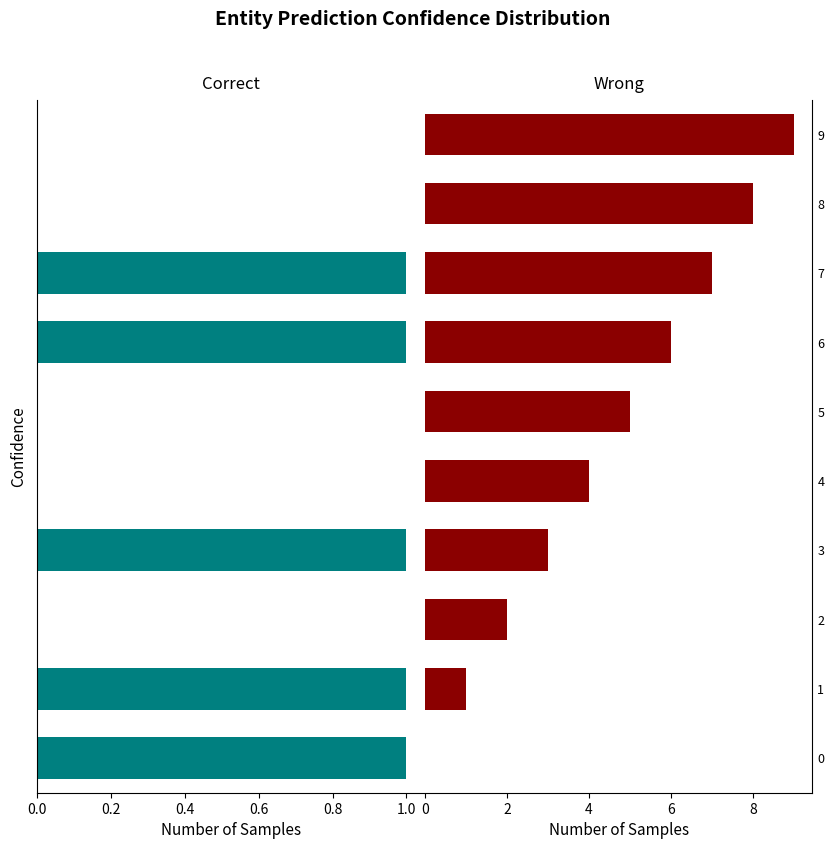

Which series has the largest range (max minus min)?

col_0